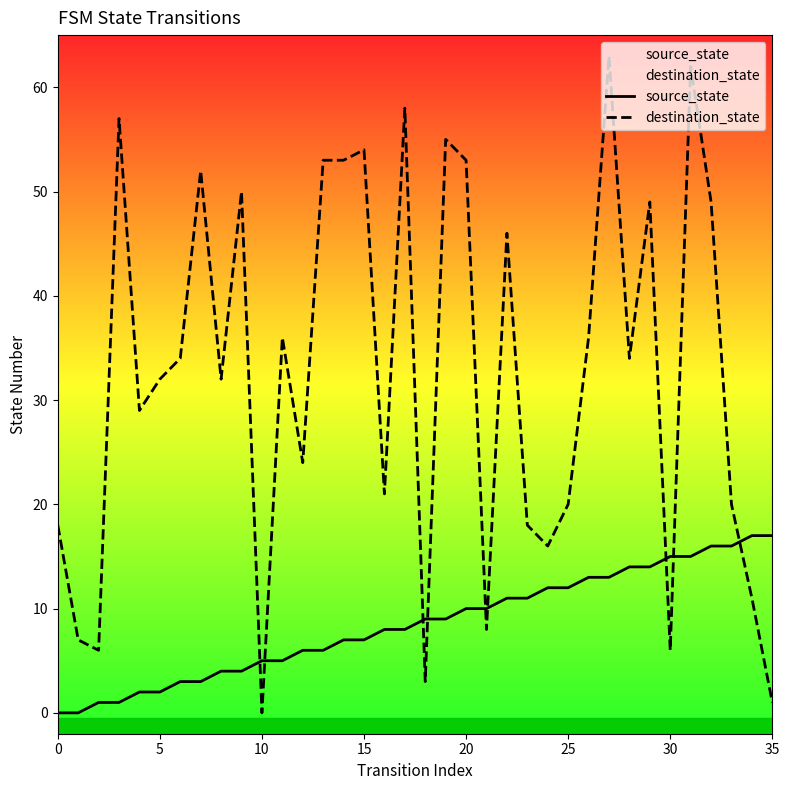

Which series ends up on top after the final intersection of destination_state and source_state?

source_state